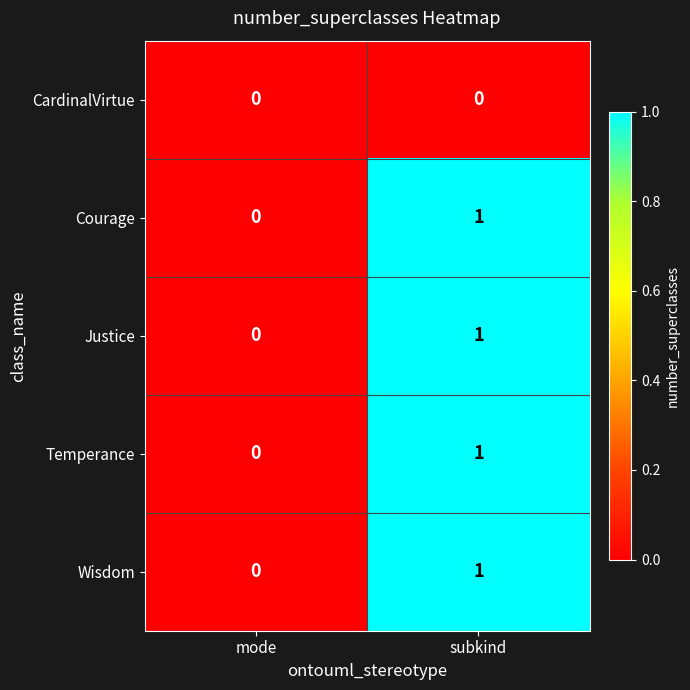

Reading left to right, what are all the values shown in this chart?

CardinalVirtue: 0	0
Courage: 0	1
Justice: 0	1
Temperance: 0	1
Wisdom: 0	1